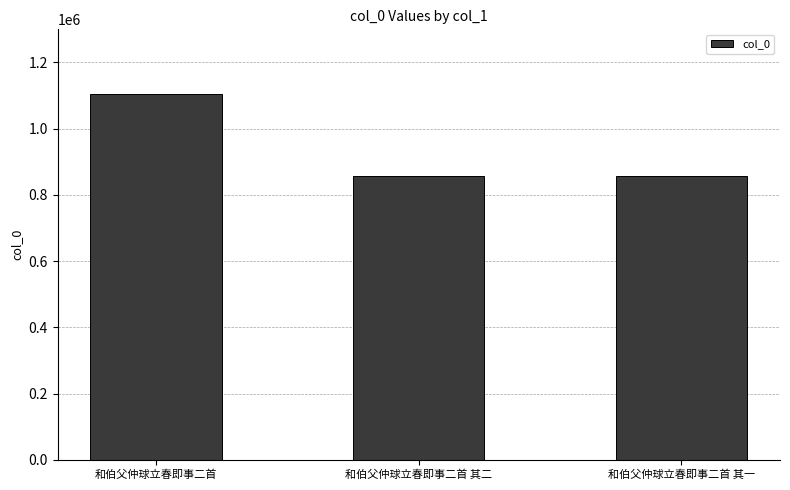

What is the change in value from 和伯父仲球立春即事二首 to 和伯父仲球立春即事二首 其二?

-249779